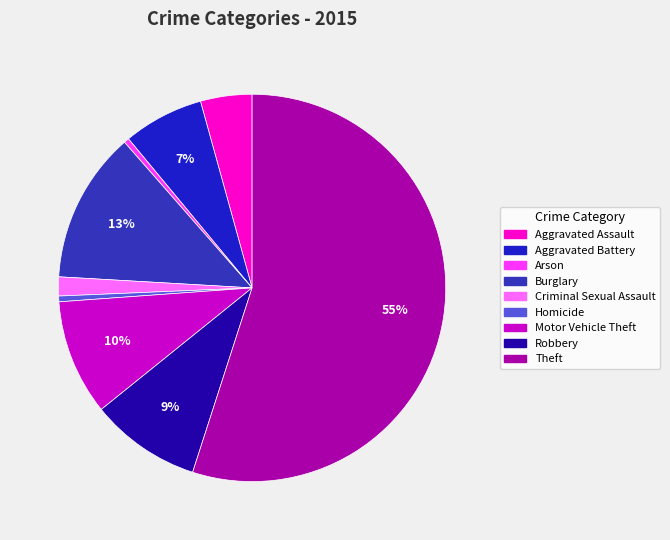

Is it true that Burglary is 5% of the pie?

False